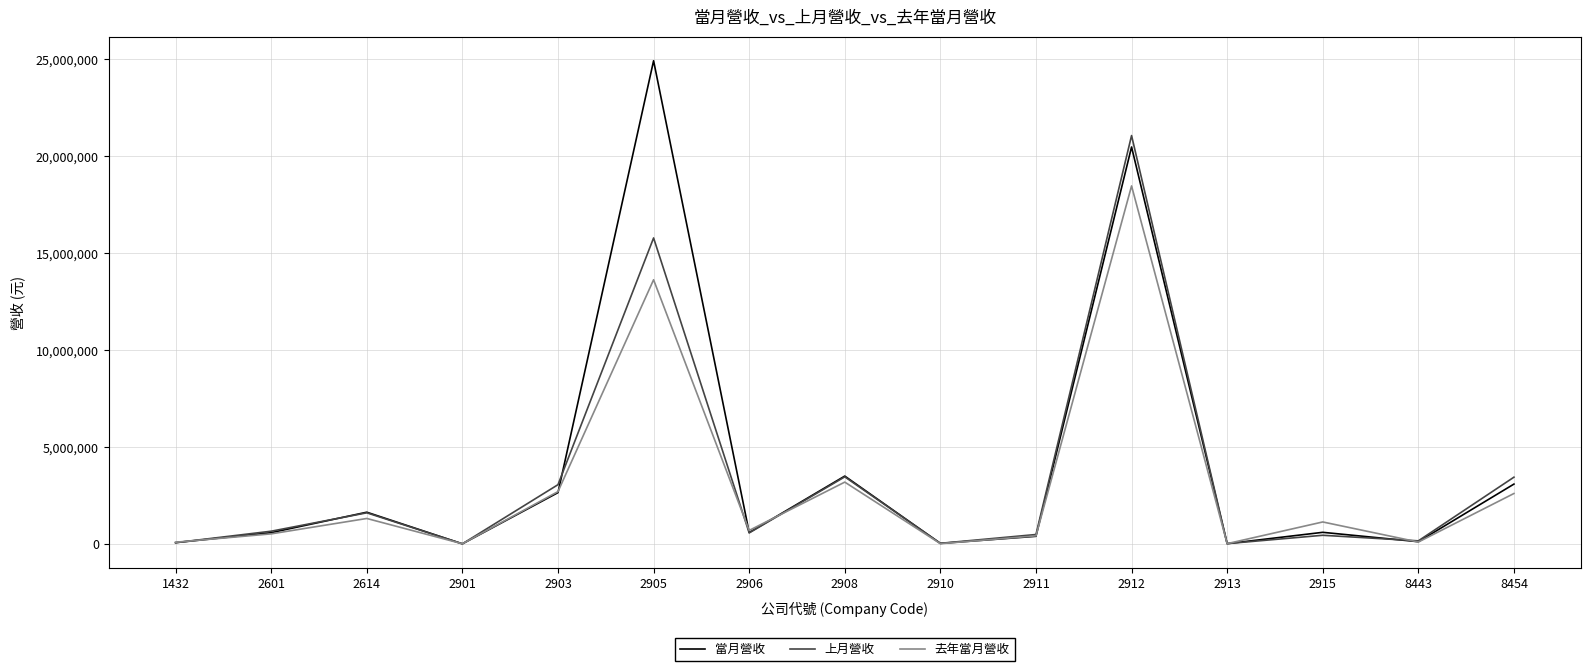

At which label does 上月營收 first exceed 572928?

2601